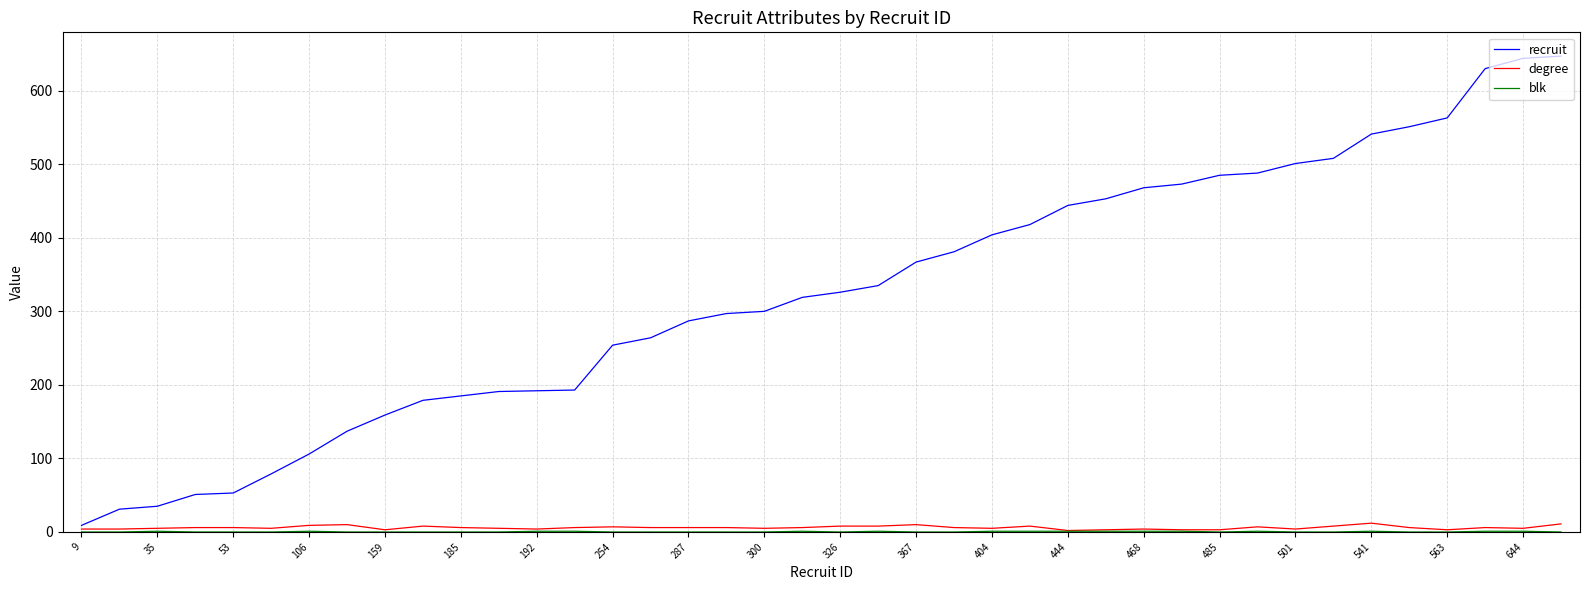

What is the greatest value displayed?

647